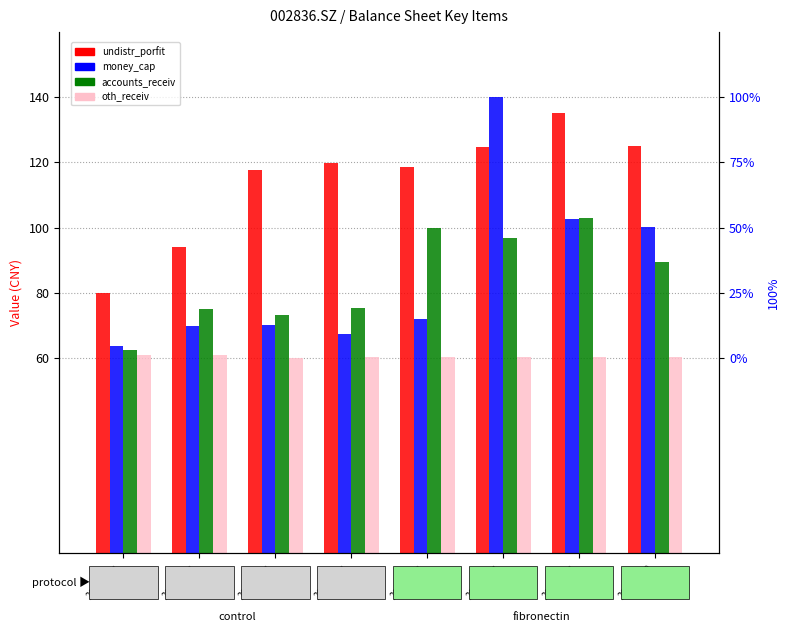

Between 20161231 and 20151231, which is larger?

20161231